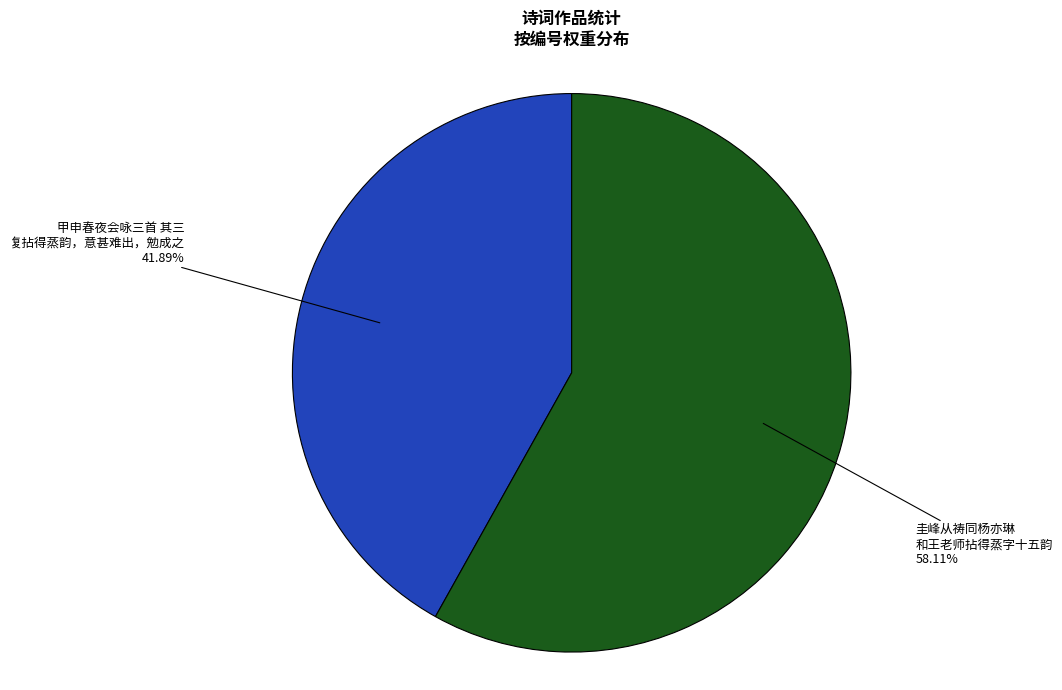

Is there a majority slice in this chart?

Yes